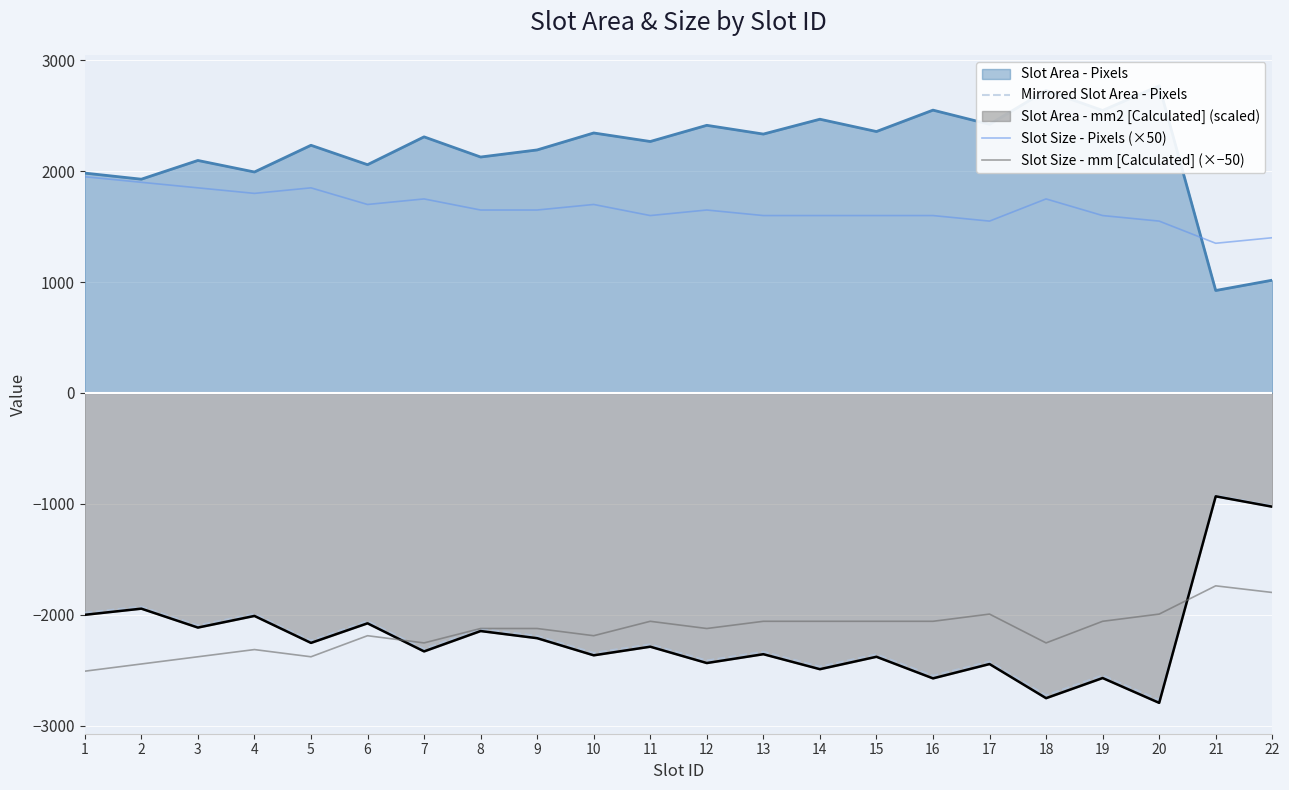

Is the value of Slot Size - Pixels (×50) at 14 greater than the value of Mirrored Slot Area - Pixels at 5?

Yes